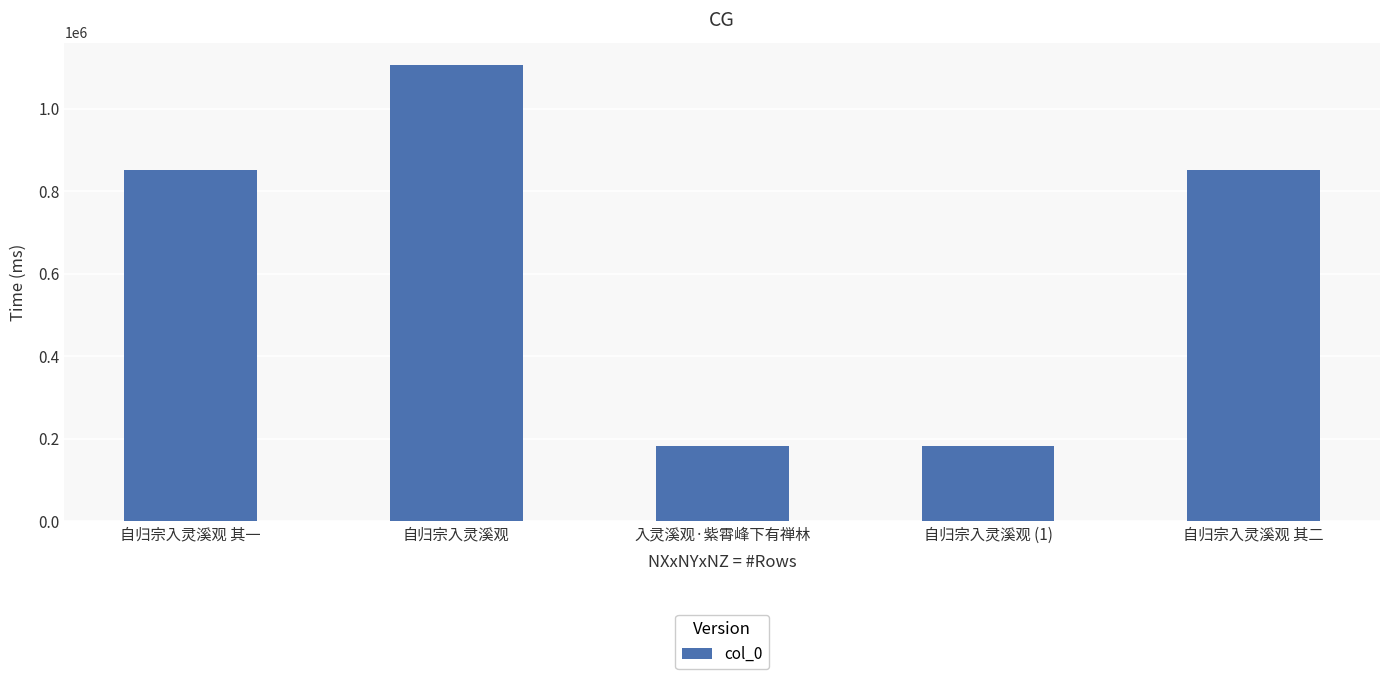

At which label does the data first exceed 850120?

自归宗入灵溪观 其一